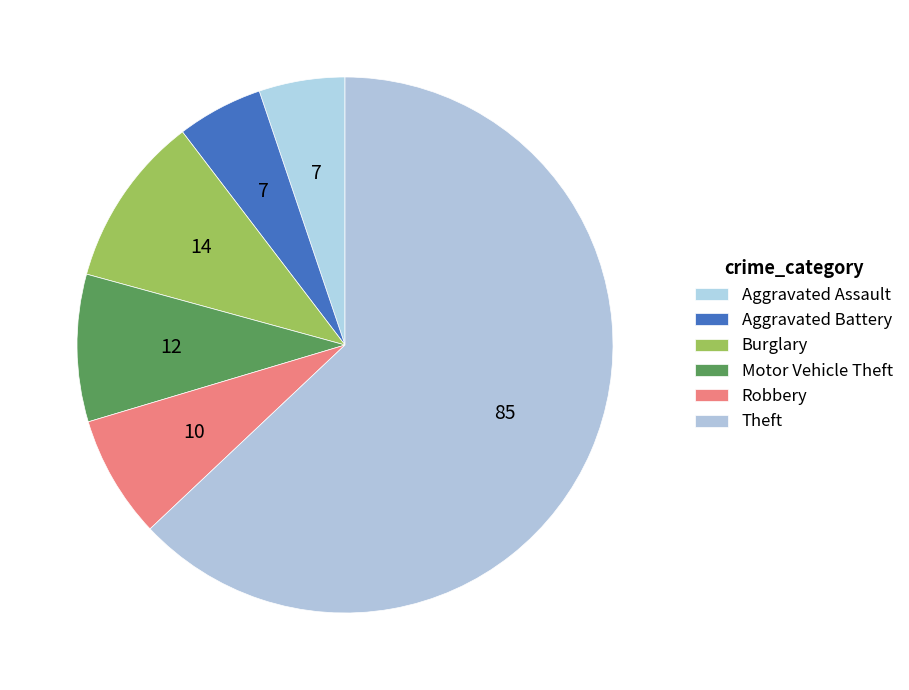

How many segments does this pie chart have?

6